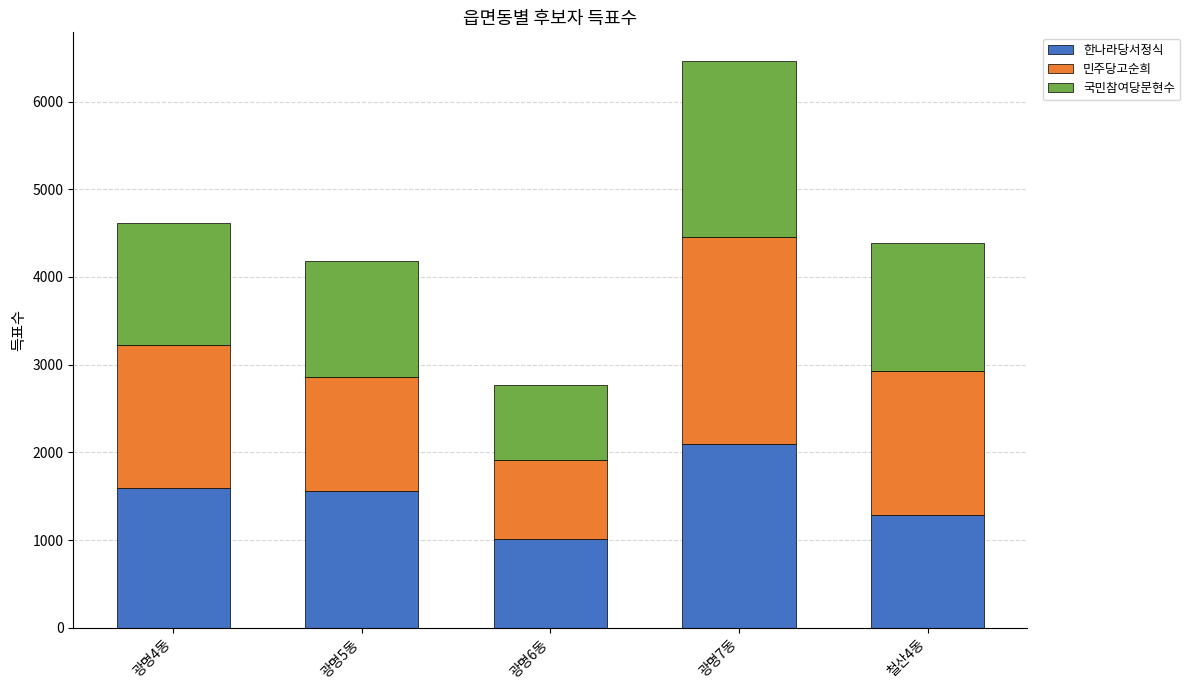

At which category is the sum across all series the highest?

광명7동